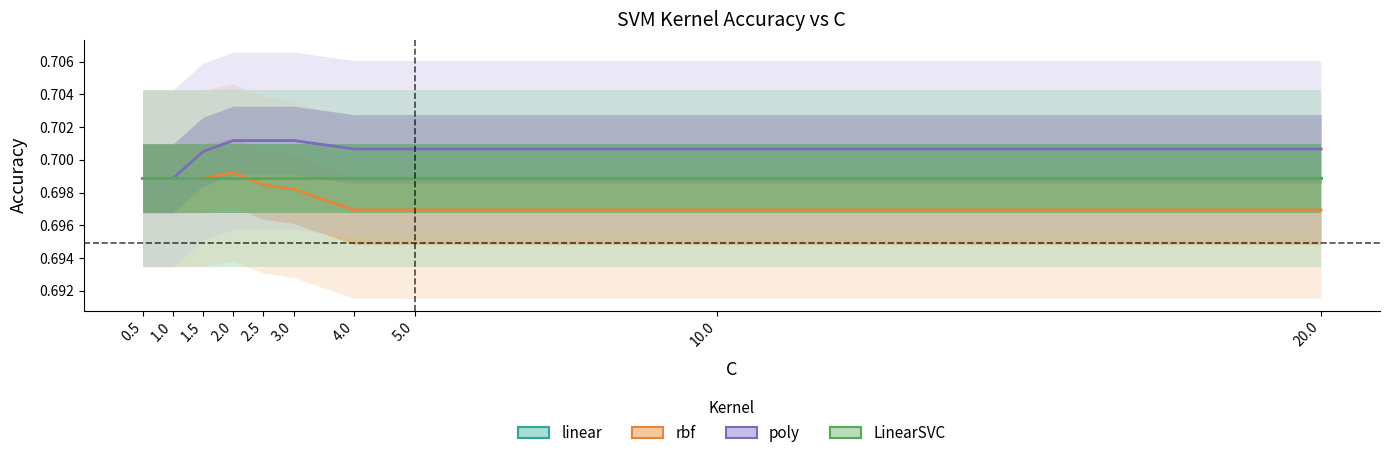

What is the greatest value displayed?

0.7